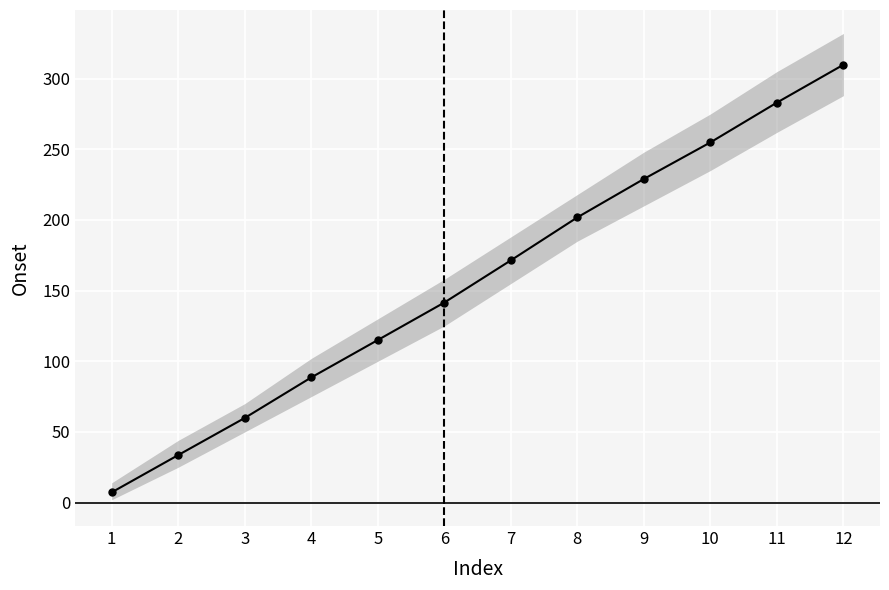

What is the value of the 2nd point from the left?

33.6